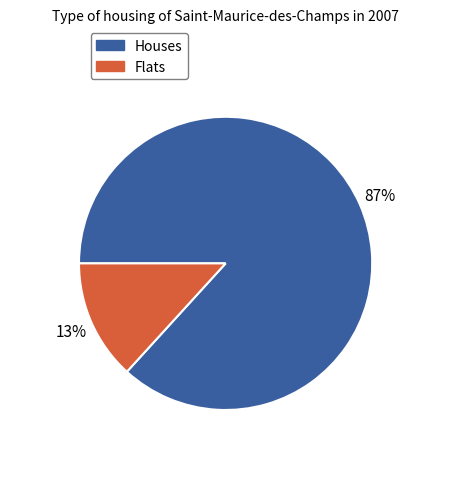

Is there a majority slice in this chart?

Yes